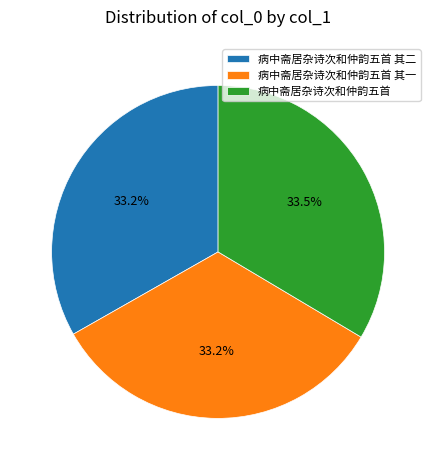

To the nearest percent, what is the average slice percentage?

33%